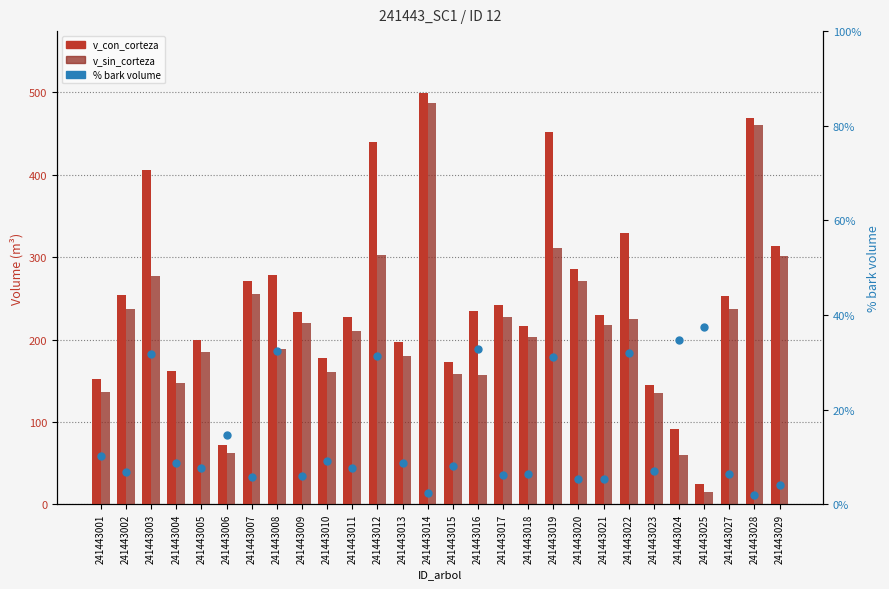

Which series has the widest spread of Y values?

v_con_corteza